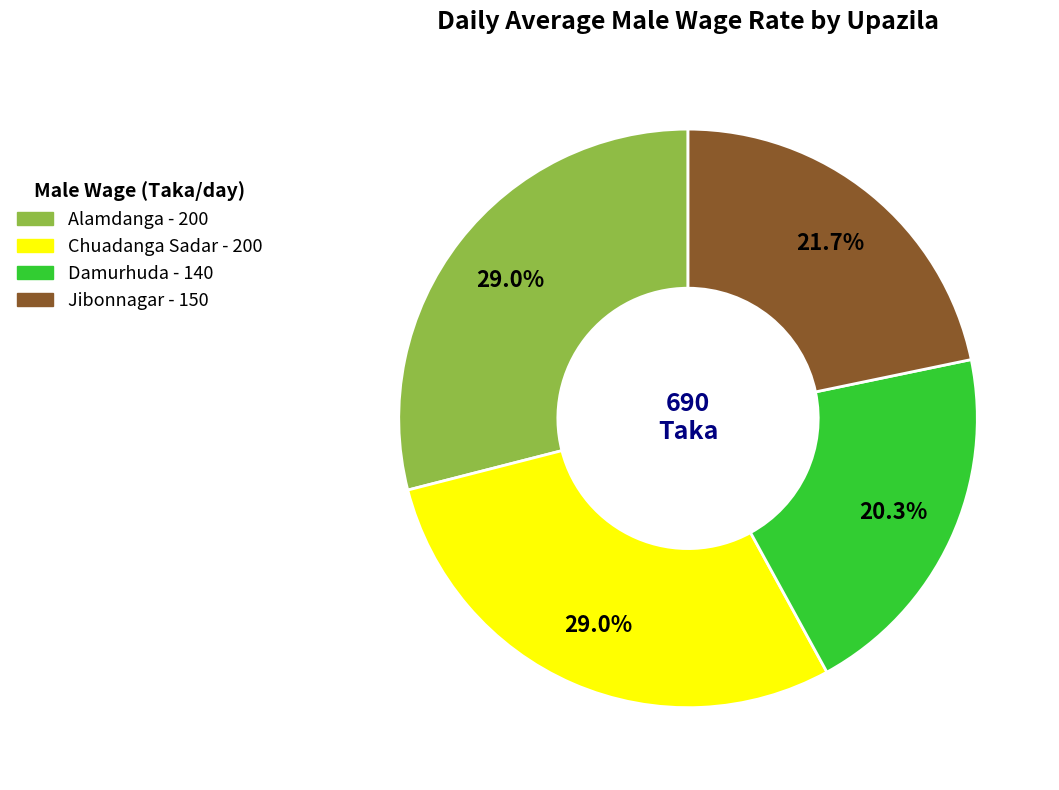

Which slice is the smallest?

Damurhuda